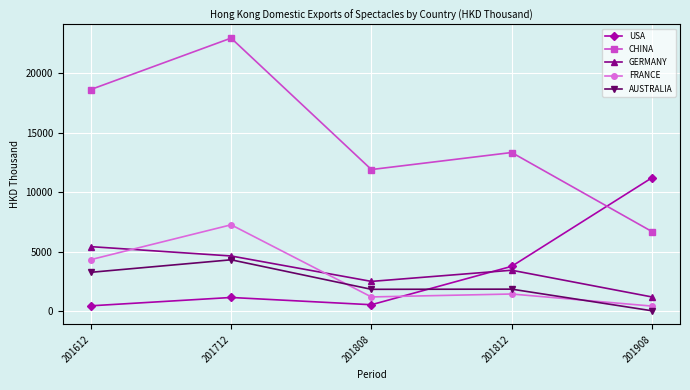

What is the smallest value displayed?

17.3